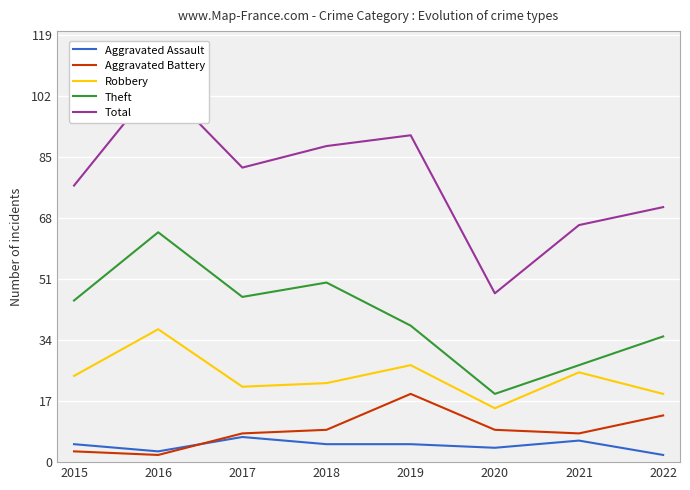

Reading left to right, list all the values displayed in this chart.

Aggravated Assault: 2015=5	2016=3	2017=7	2018=5	2019=5	2020=4	2021=6	2022=2
Aggravated Battery: 2015=3	2016=2	2017=8	2018=9	2019=19	2020=9	2021=8	2022=13
Robbery: 2015=24	2016=37	2017=21	2018=22	2019=27	2020=15	2021=25	2022=19
Theft: 2015=45	2016=64	2017=46	2018=50	2019=38	2020=19	2021=27	2022=35
Total: 2015=77	2016=106	2017=82	2018=88	2019=91	2020=47	2021=66	2022=71